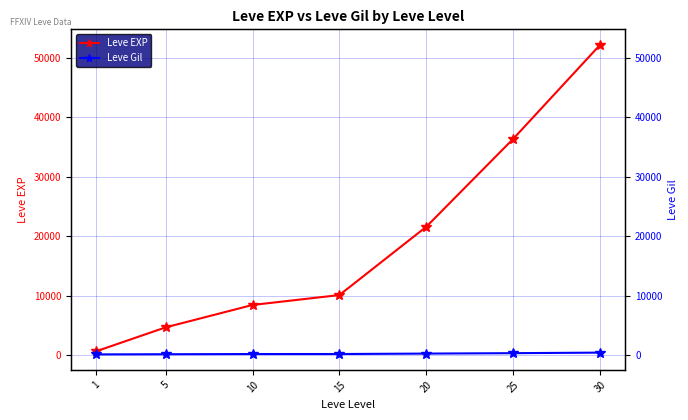

What is the maximum value for Leve Gil?

410